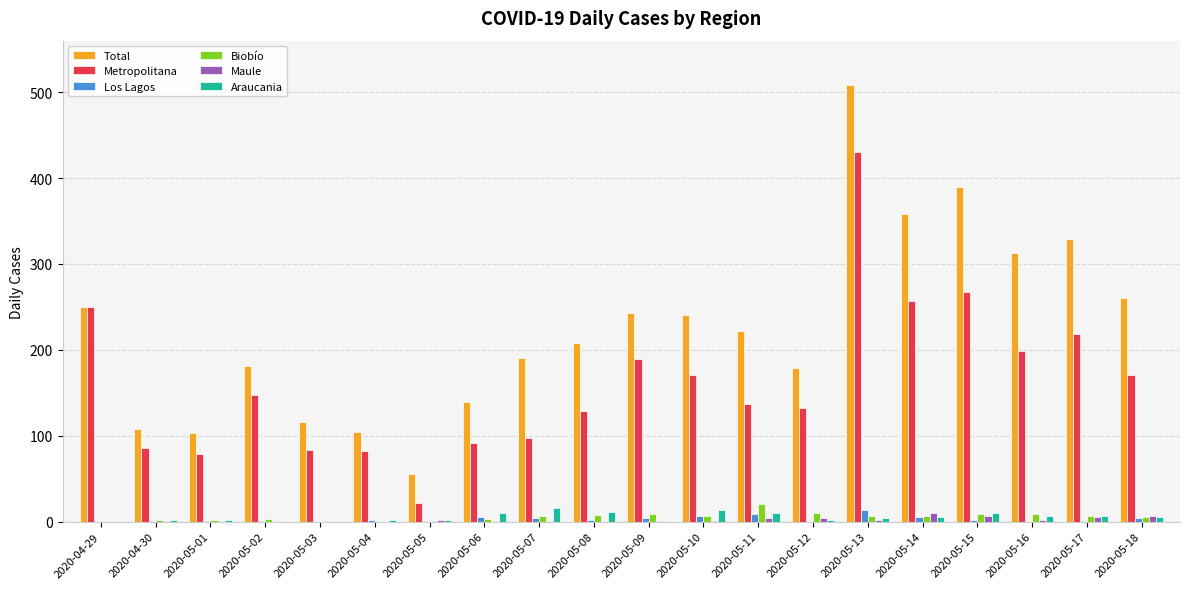

Is the value of Los Lagos at 2020-05-08 greater than the value of Metropolitana at 2020-05-03?

No